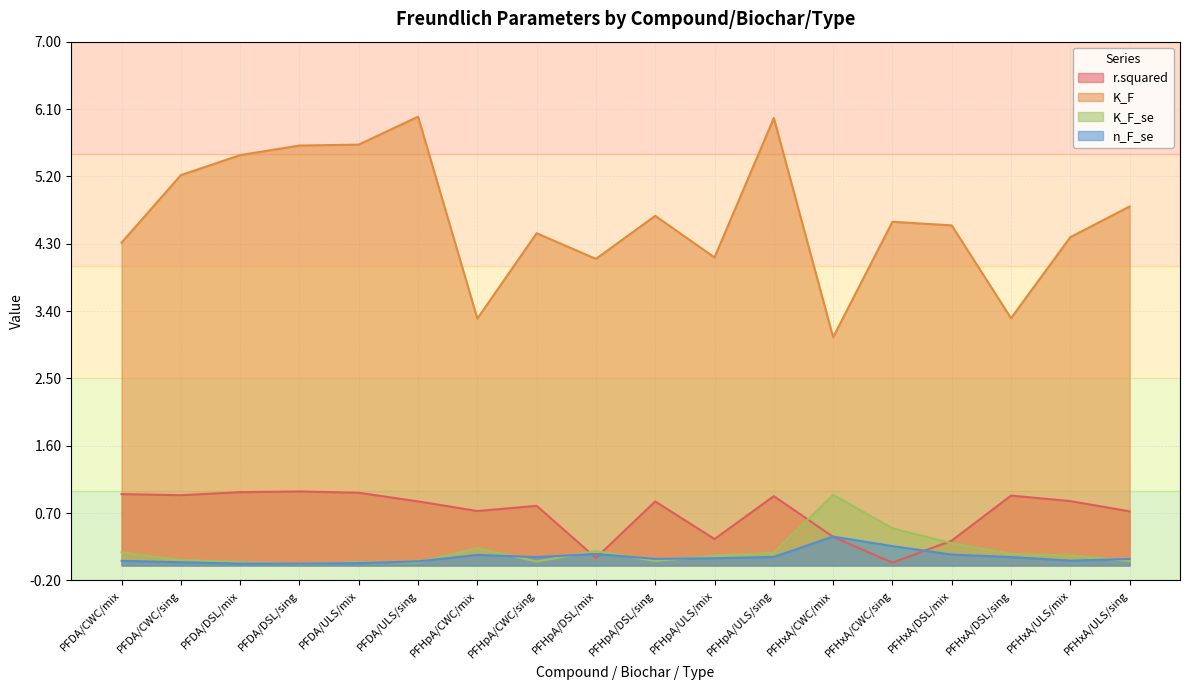

After their last crossing, which series has the higher values: K_F_se or n_F_se?

n_F_se